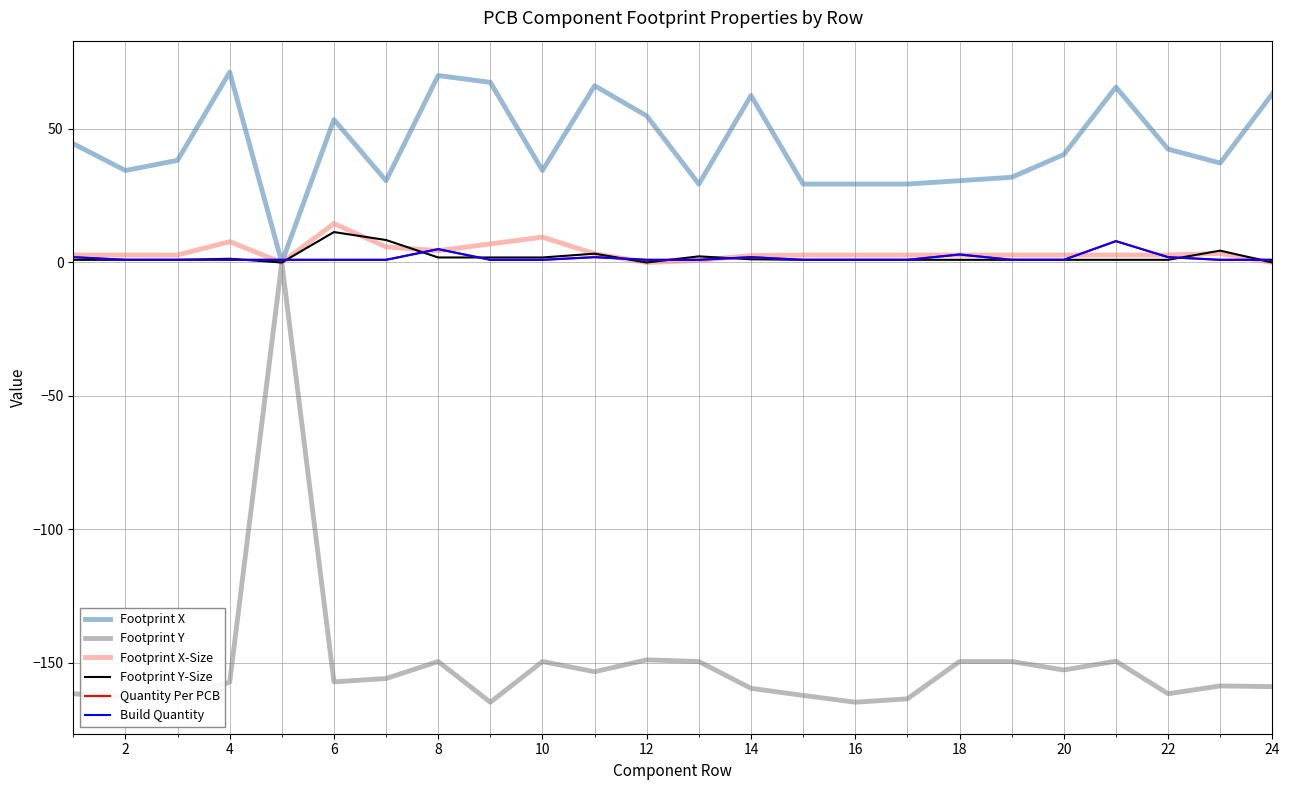

Is this an area chart (filled region under the line)?

No